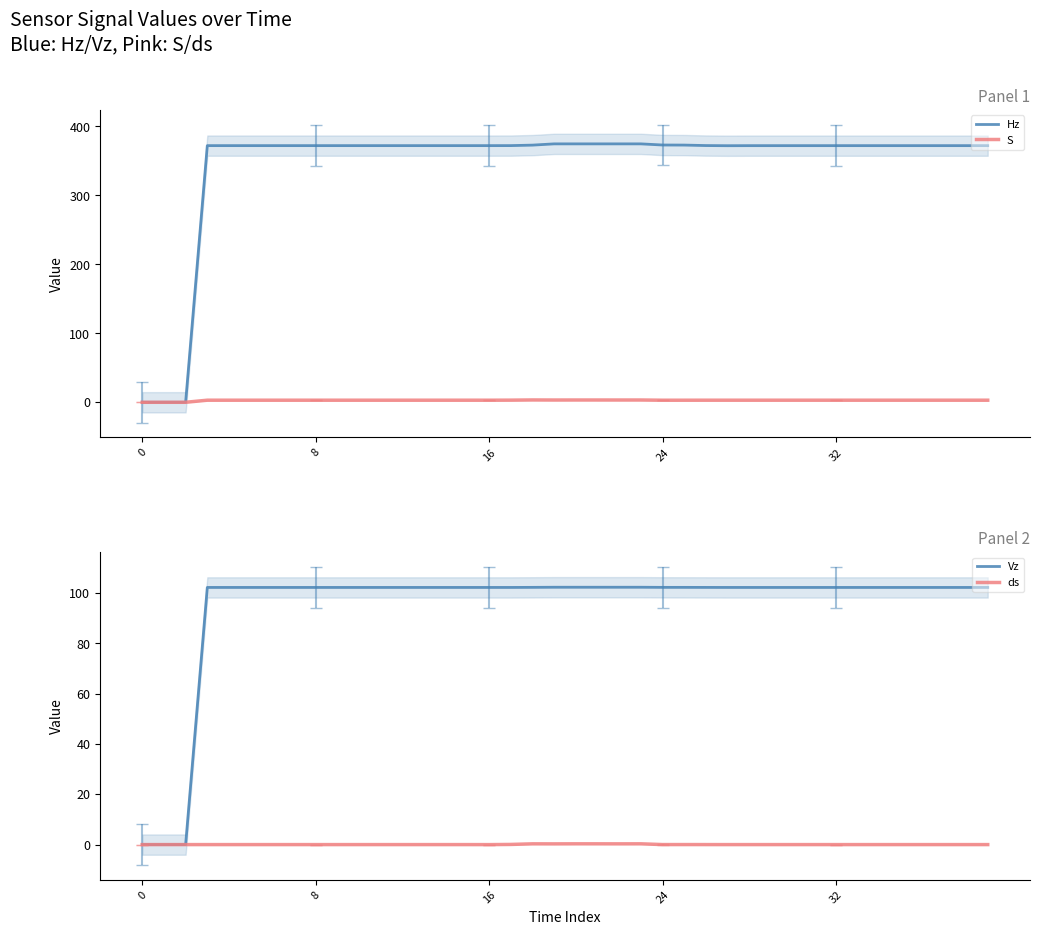

Does the chart display data point markers on the line(s)?

No